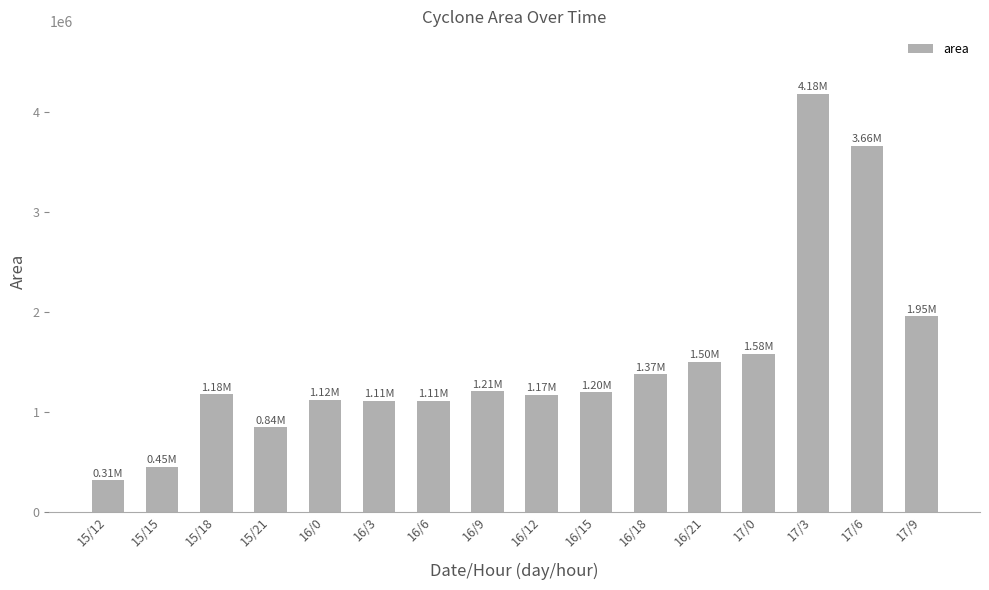

What is the label of the 15th bar from the right?

15/15